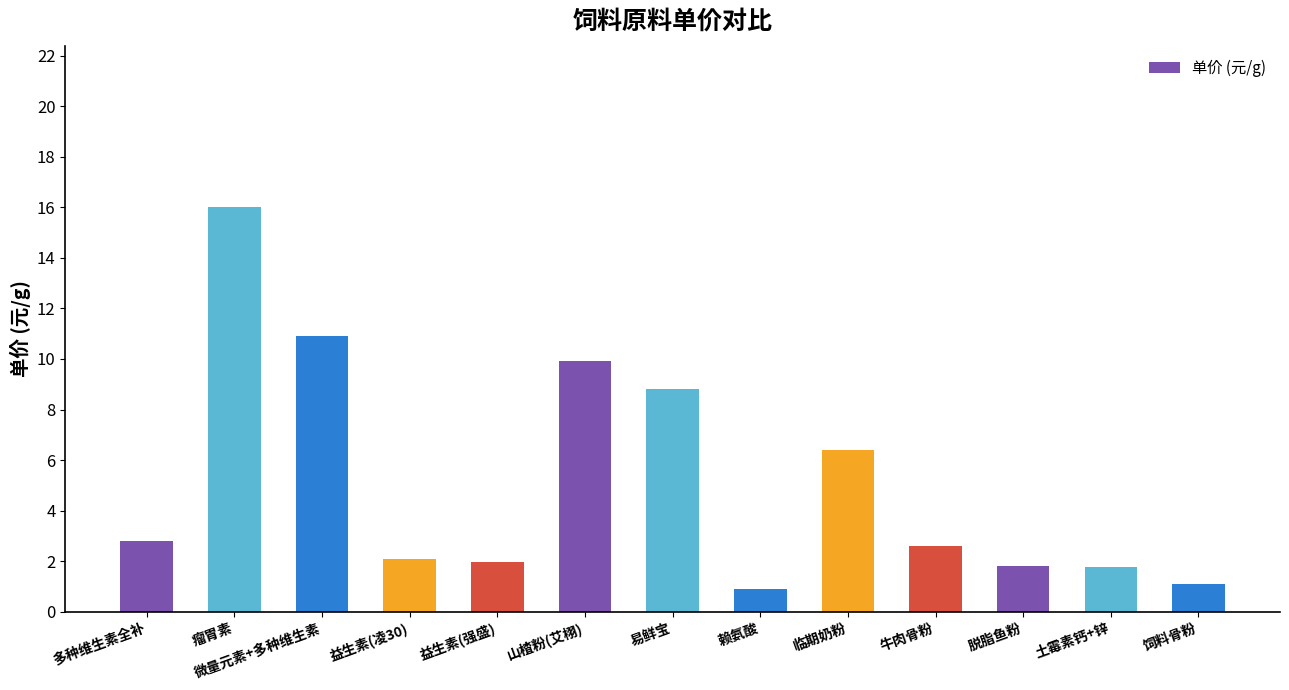

Does the chart contain stacked bars?

No